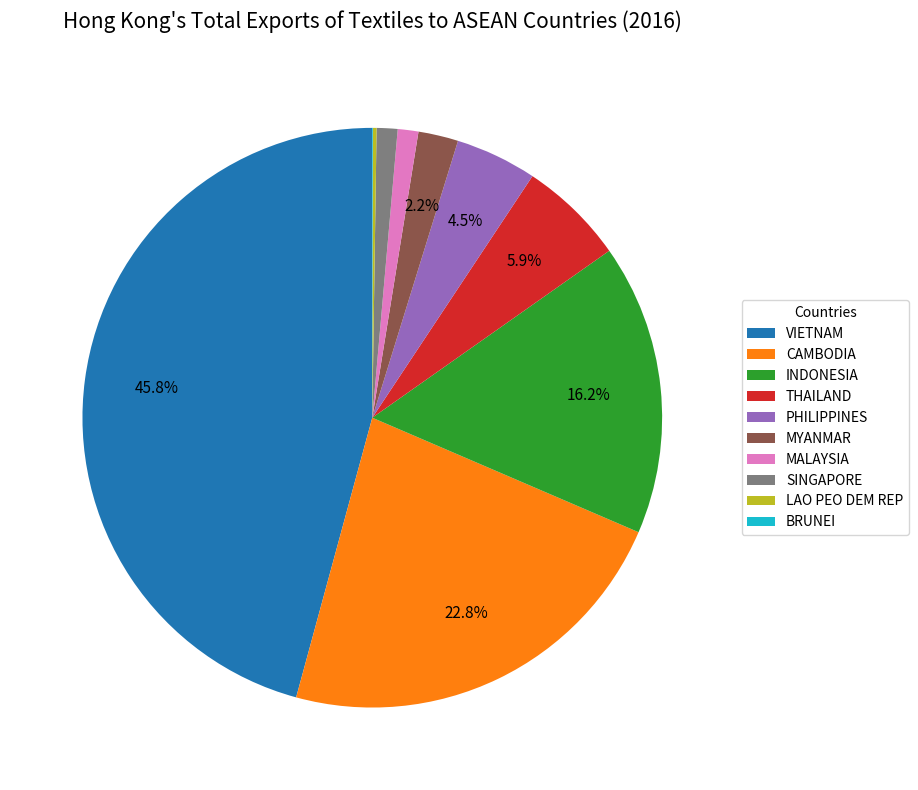

What is the largest slice in the pie chart?

VIETNAM